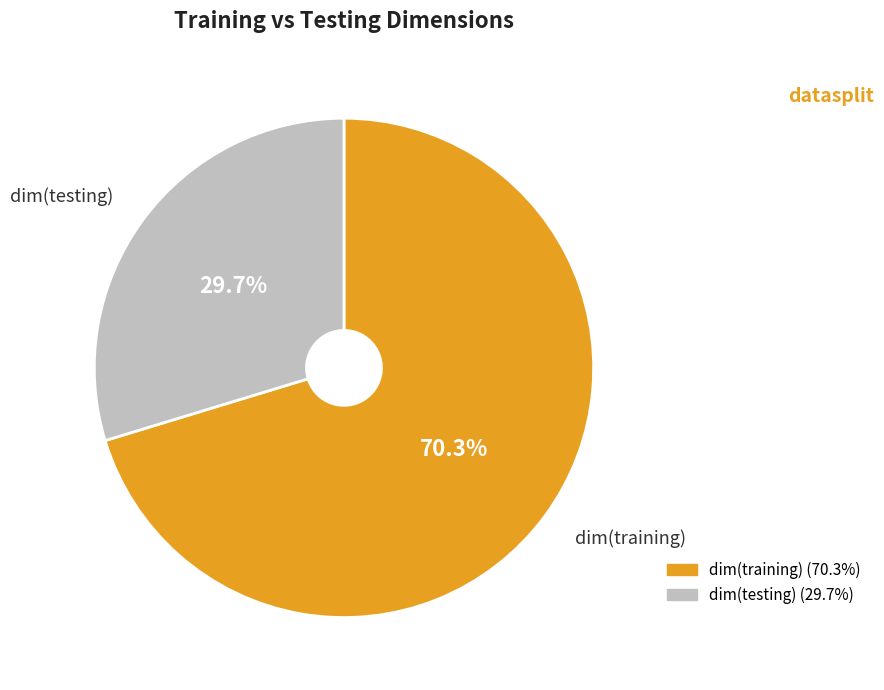

True or false: dim(training) accounts for 70% of the total.

True